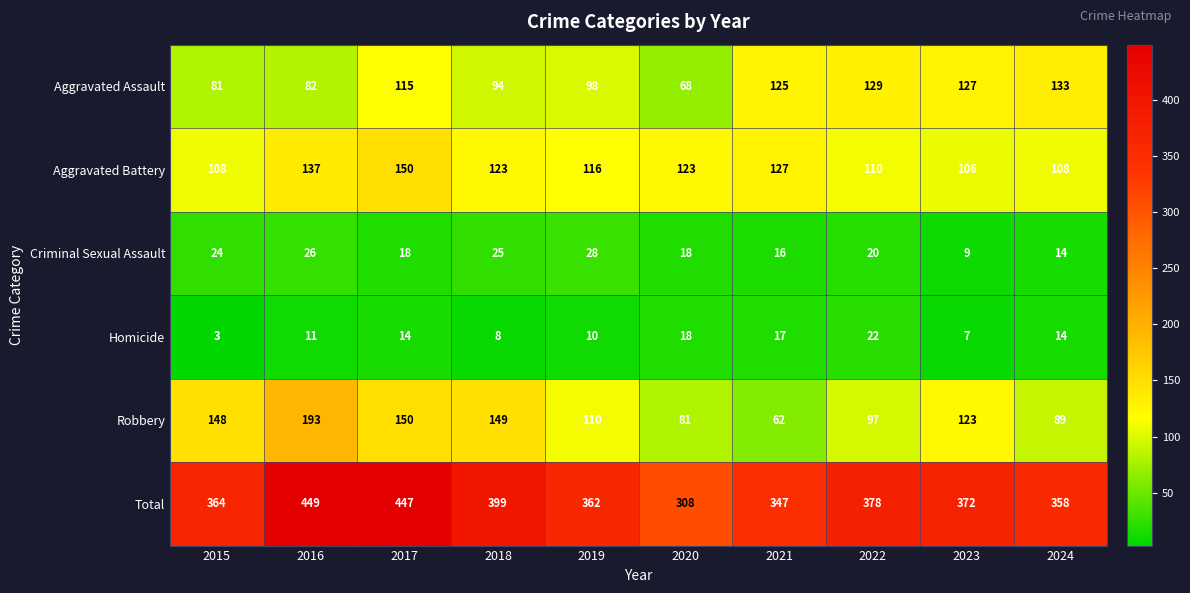

True or false: Total has a value of 362 at 2019.

True